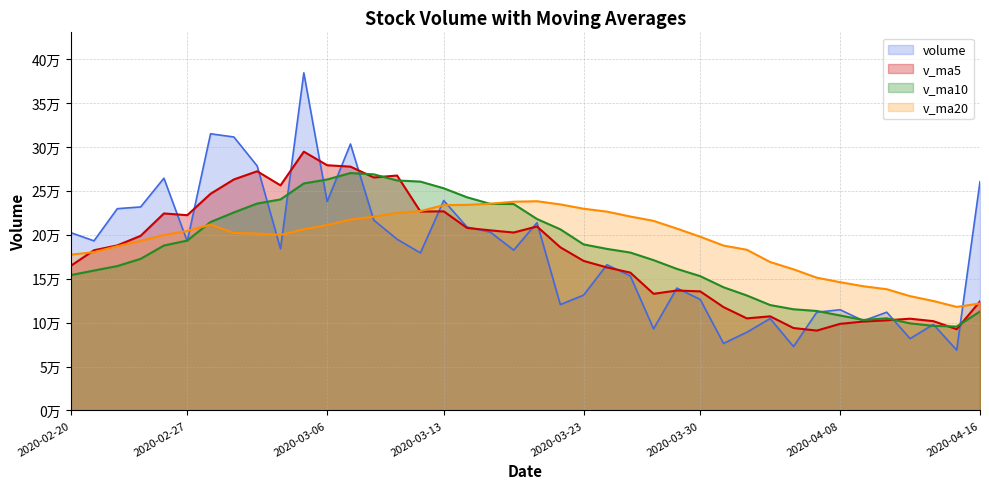

True or false: volume has a value of 98440.6 at 2020-03-25.

False